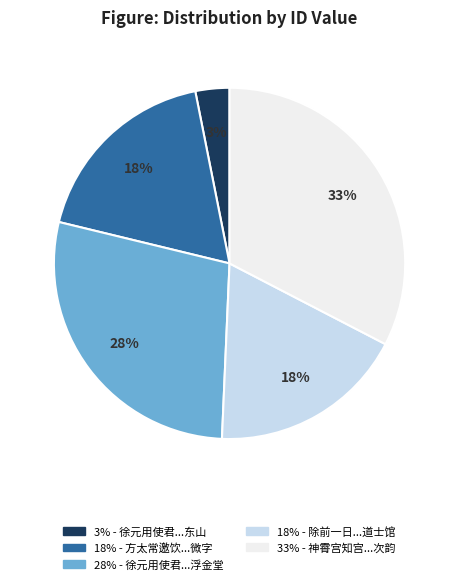

Count the number of slices in the pie.

5